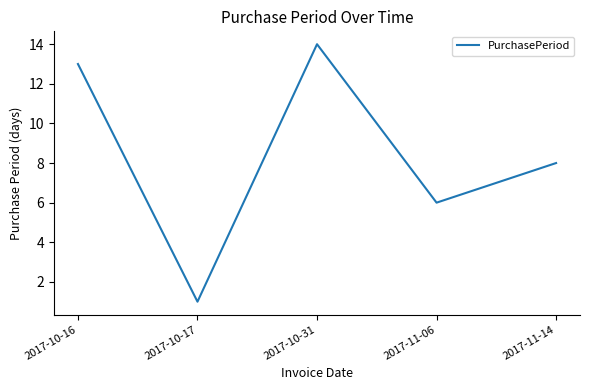

At which label does the data first exceed 8?

2017-10-16